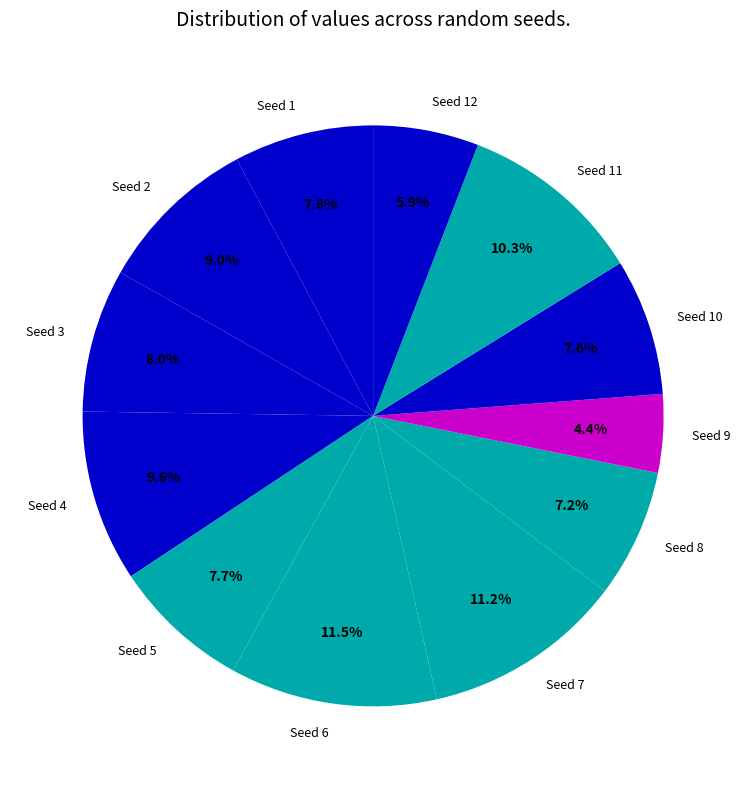

Between Seed 2 and Seed 4, which is larger?

Seed 4